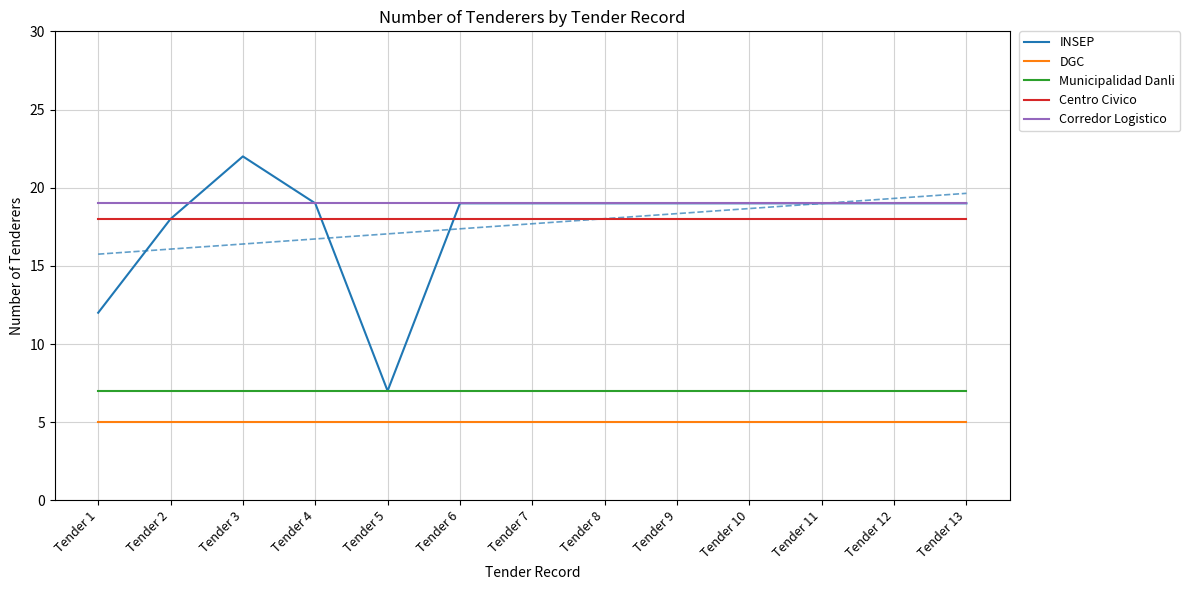

True or false: Municipalidad Danli has a value of 7 at Tender 13.

True